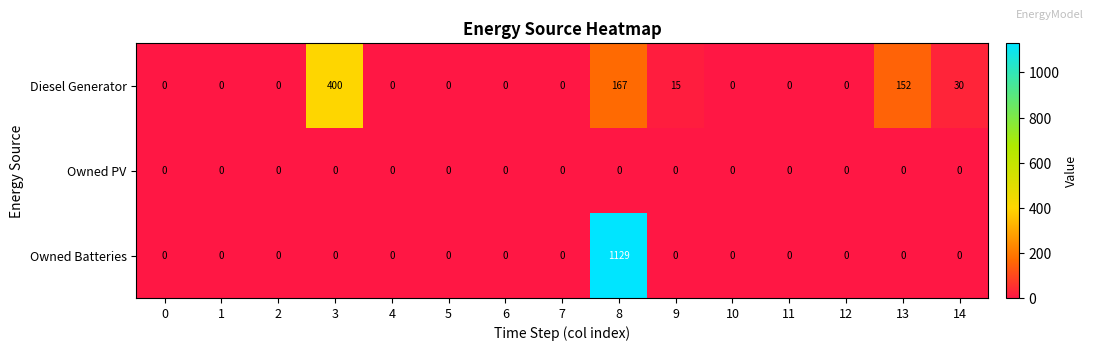

Is it true that Diesel Generator equals 0 at 0?

True